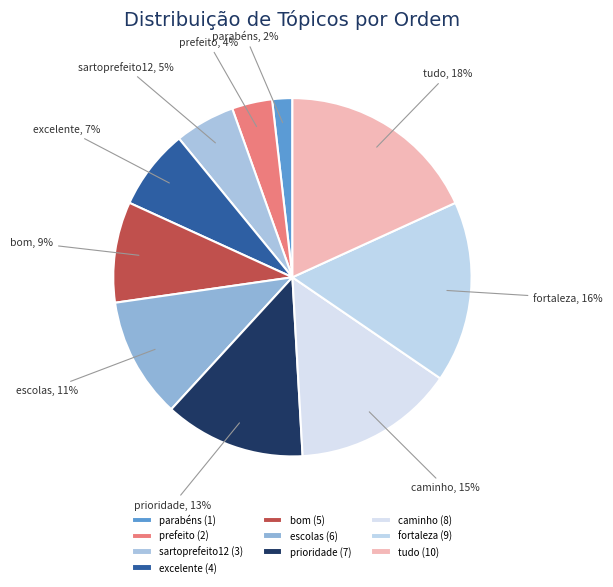

To the nearest percent, what is the difference between the largest and smallest slice percentages?

16%